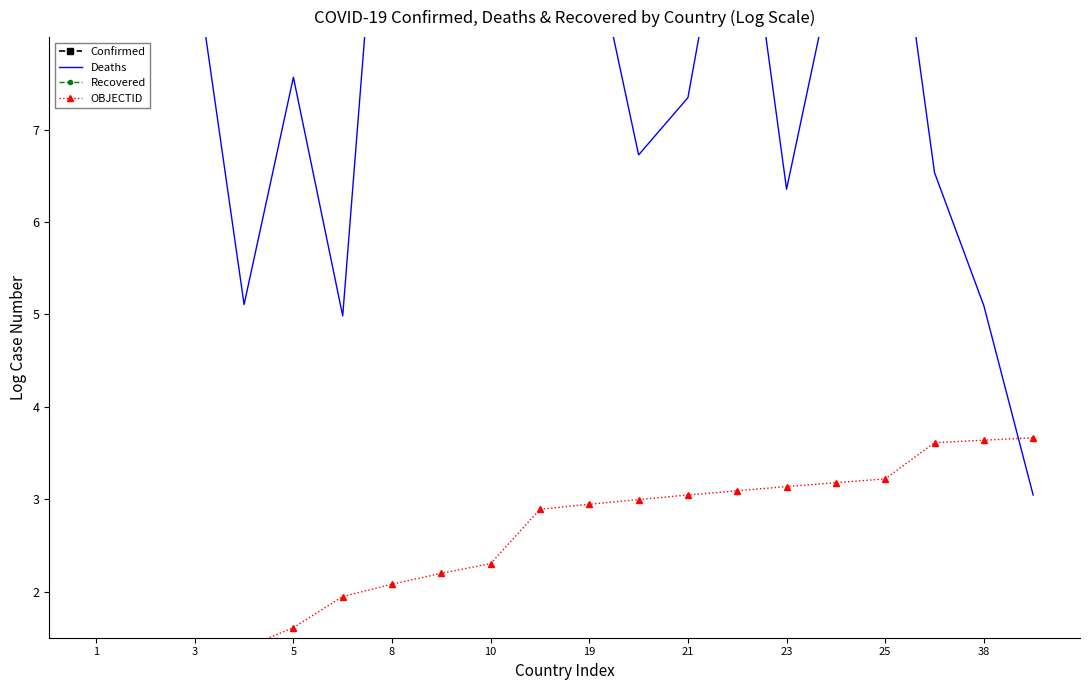

At which category is the sum across all series the highest?

8